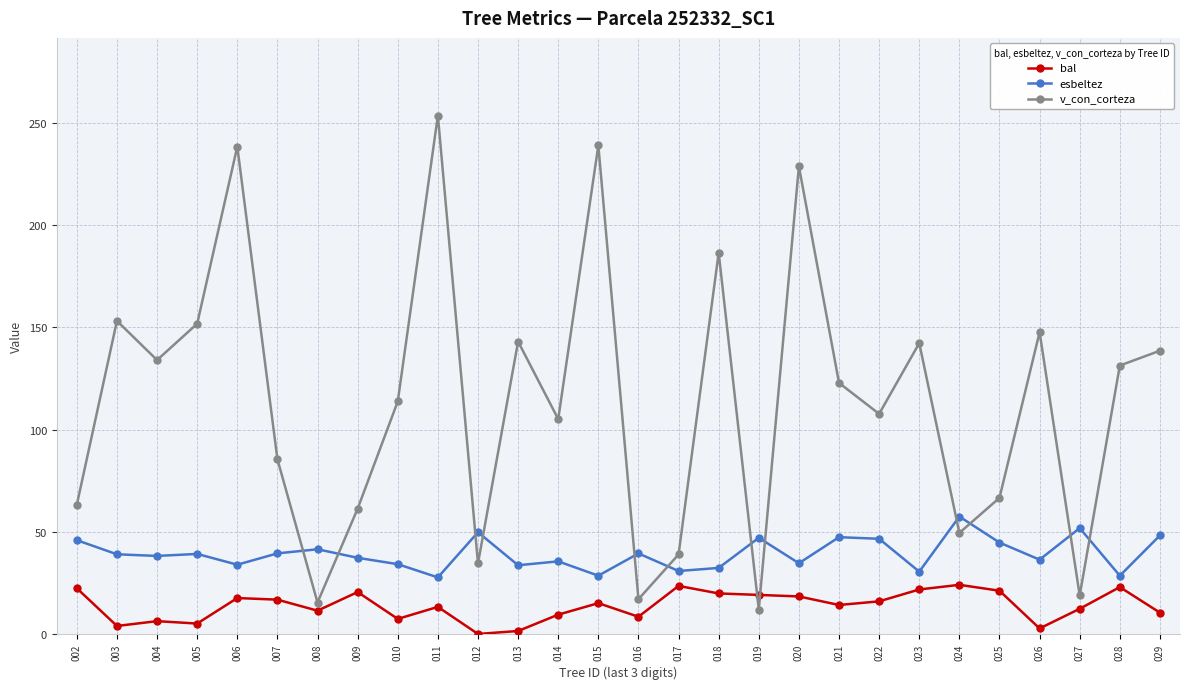

True or false: v_con_corteza and bal cross at least once.

True